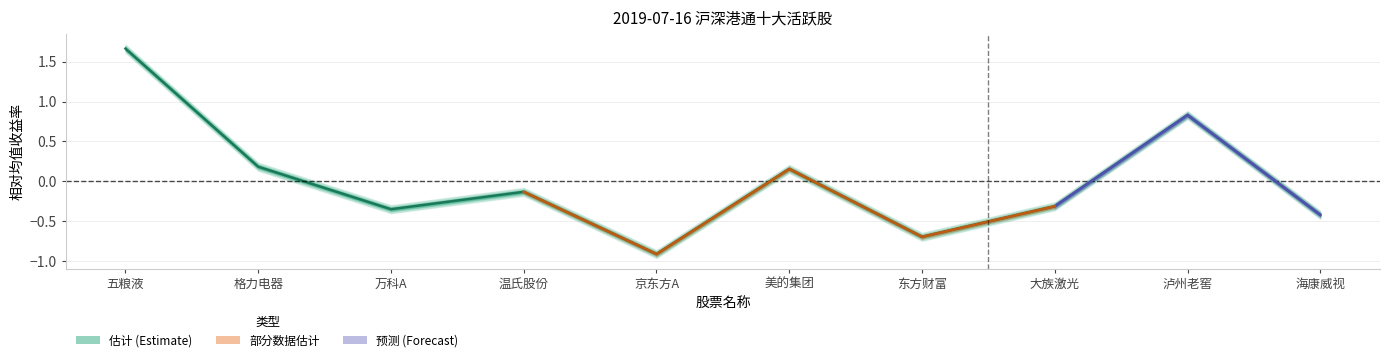

What is the label of the 1st point from the right?

海康威视